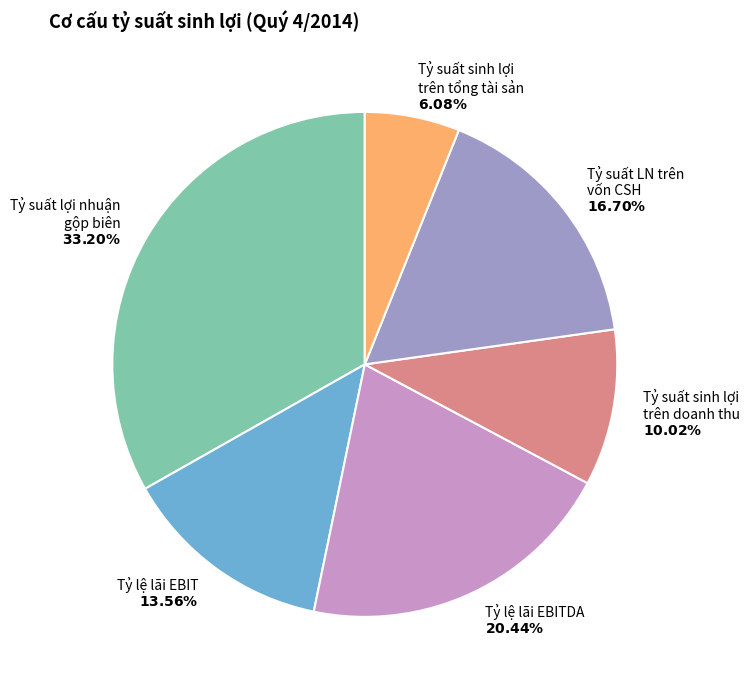

How many segments does this pie chart have?

6